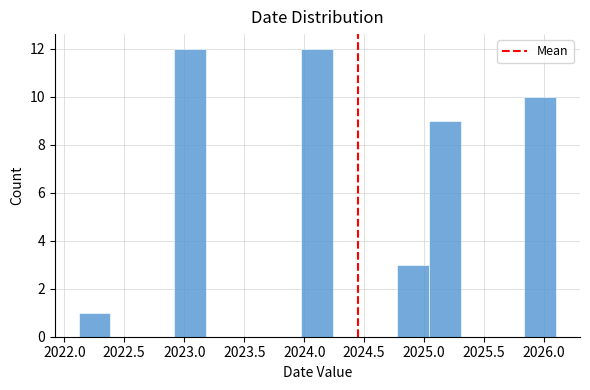

Reading left to right, list every bar in this chart as the range it spans on the x-axis followed by its height. Neither the bar edges nor the heights are printed on the chart, so give them approximately, as read against the axes.

2022.10 to 2022.40: 1
2022.40 to 2022.65: 0
2022.65 to 2022.90: 0
2022.90 to 2023.20: 12
2023.20 to 2023.45: 0
2023.45 to 2023.70: 0
2023.70 to 2024.00: 0
2024.00 to 2024.25: 12
2024.25 to 2024.50: 0
2024.50 to 2024.75: 0
2024.75 to 2025.05: 3
2025.05 to 2025.30: 9
2025.30 to 2025.55: 0
2025.55 to 2025.85: 0
2025.85 to 2026.10: 10